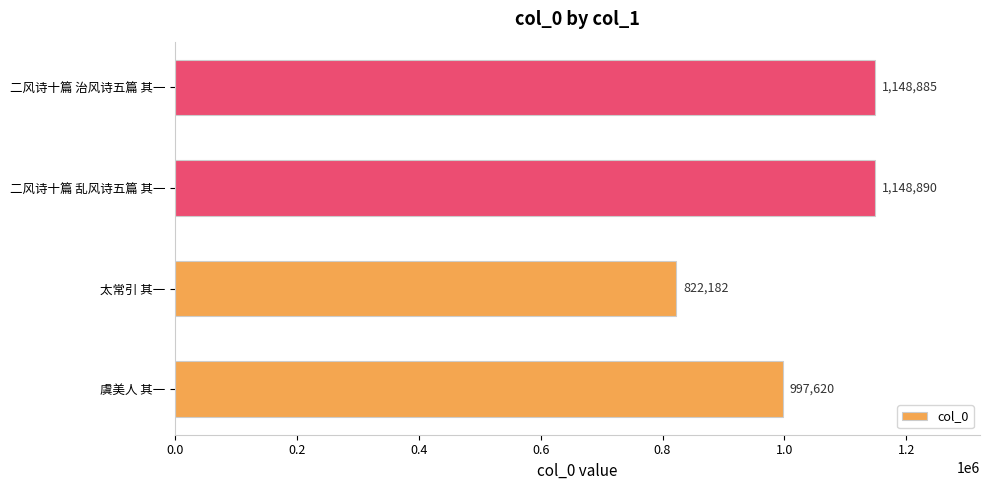

List the labels in order of value, smallest first.

太常引 其一, 虞美人 其一, 二风诗十篇 治风诗五篇 其一, 二风诗十篇 乱风诗五篇 其一